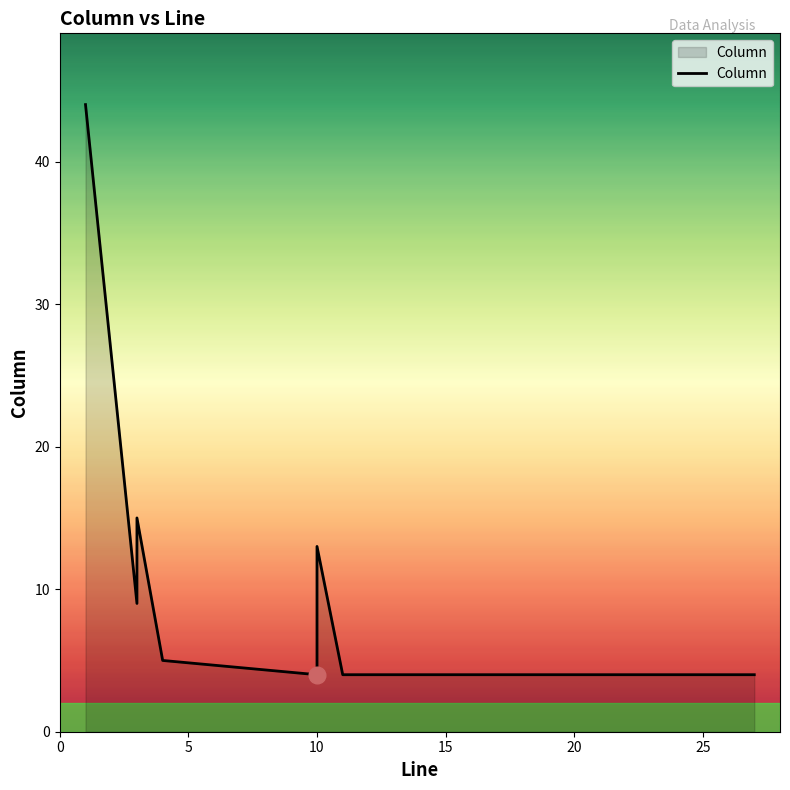

The value at 30 is 6. True or false?

False